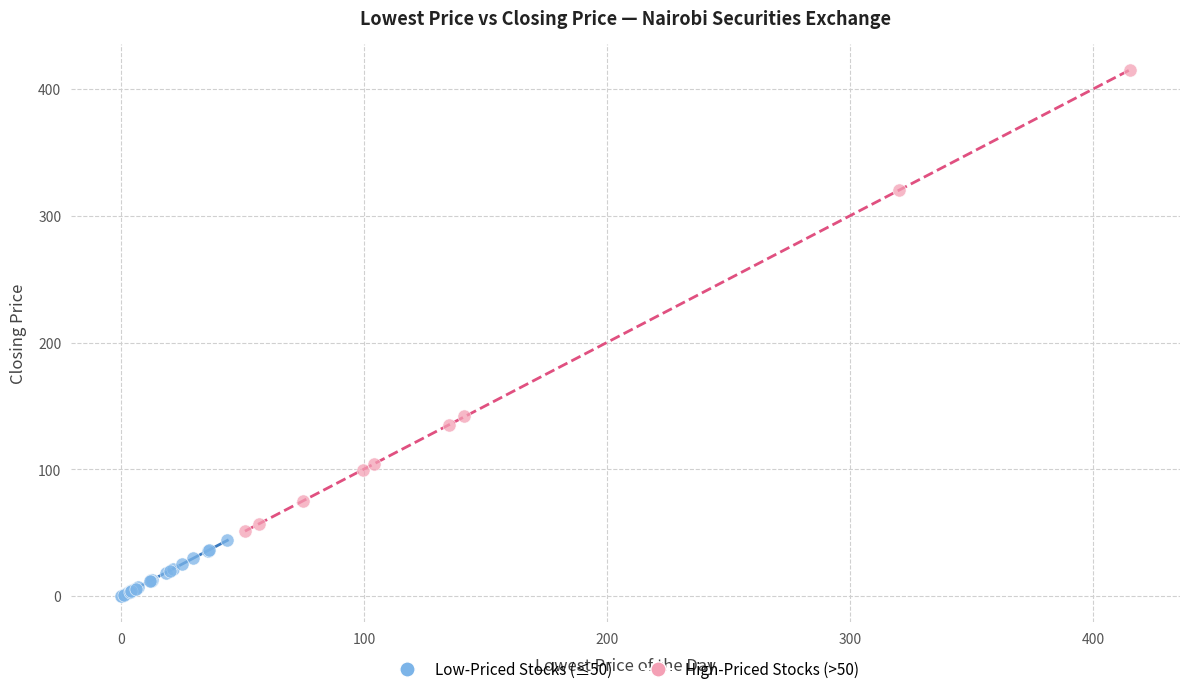

Which series reaches the minimum Y coordinate?

Low-Priced Stocks (≤50)